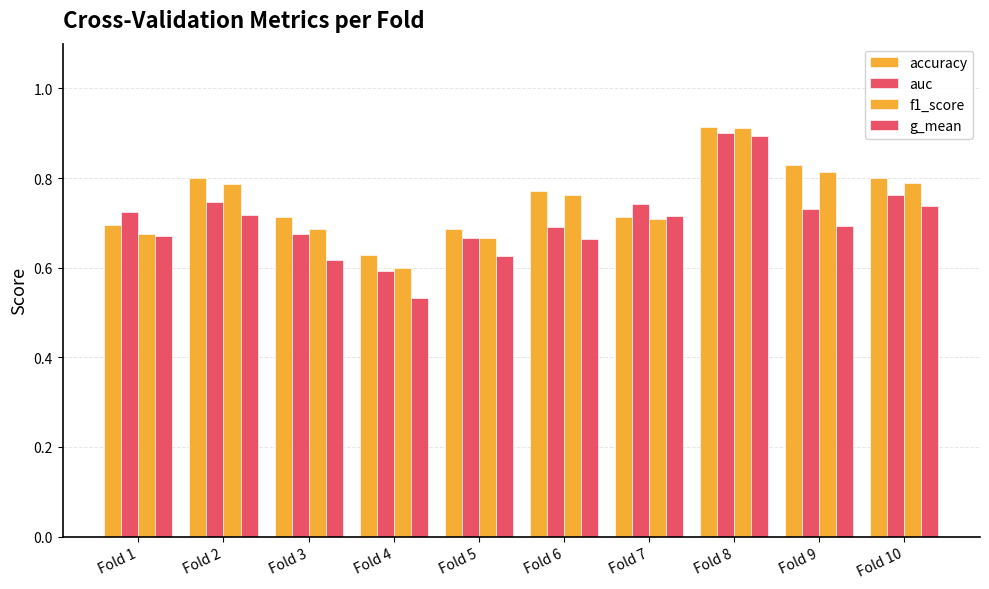

Does the chart contain any negative values?

No